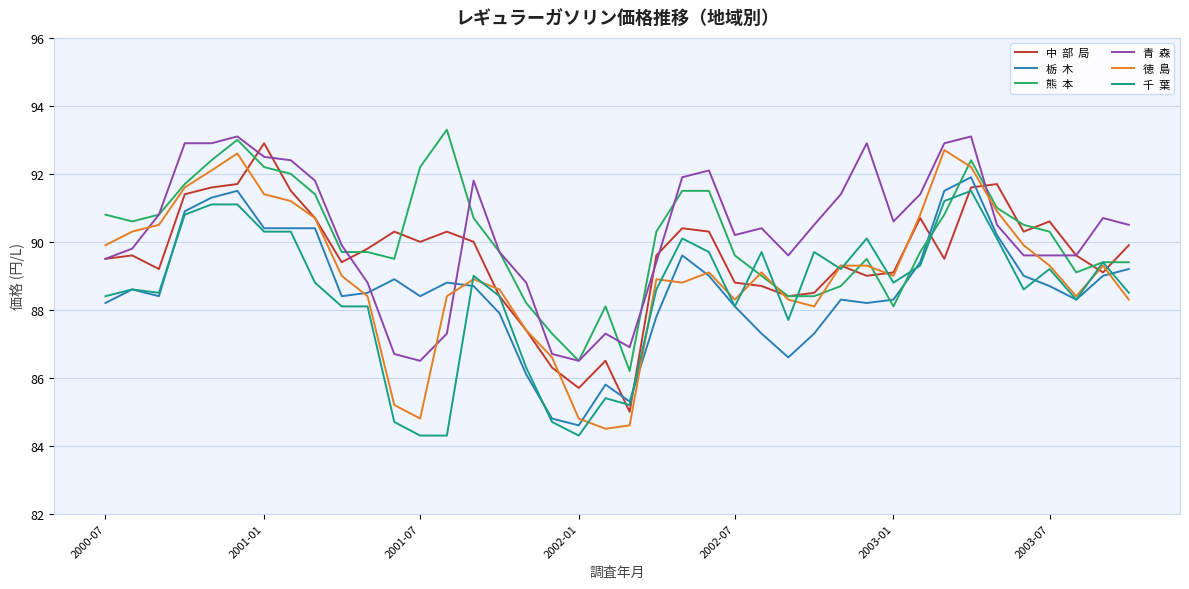

What is the maximum value shown in the chart?

93.3